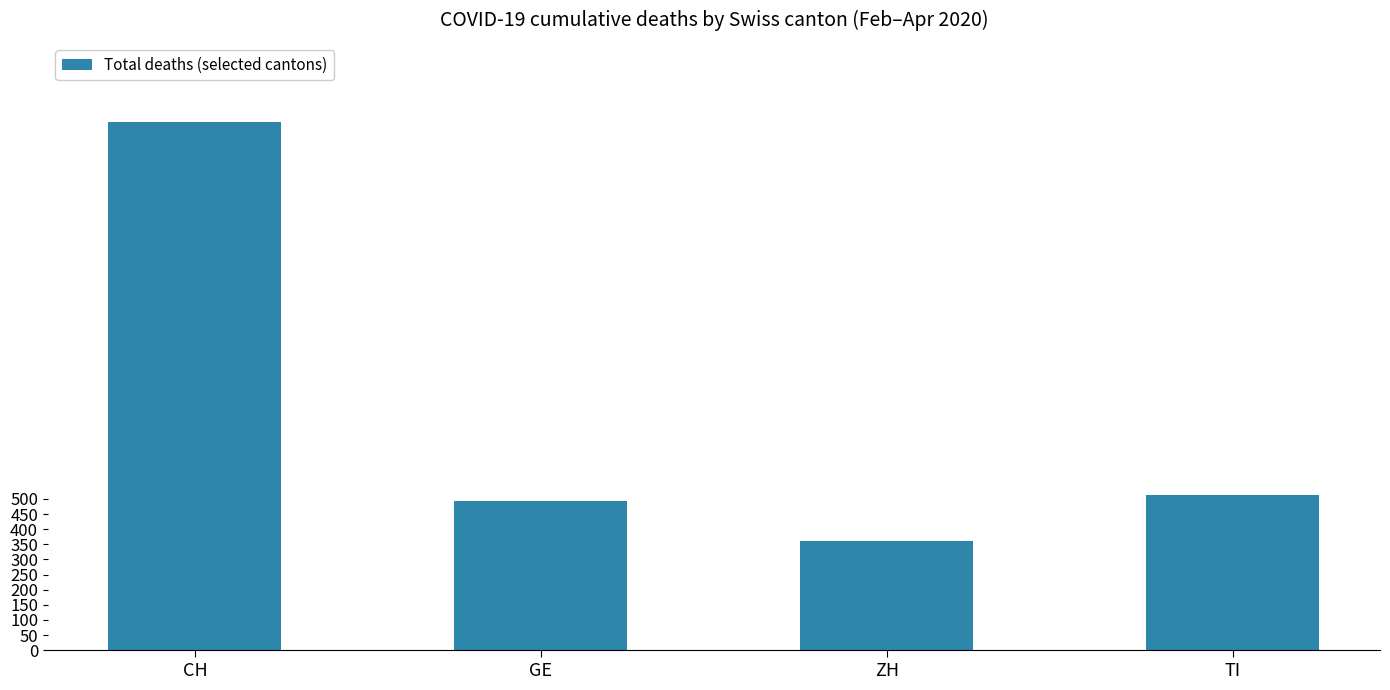

At which category does the chart reach its peak across all series?

CH